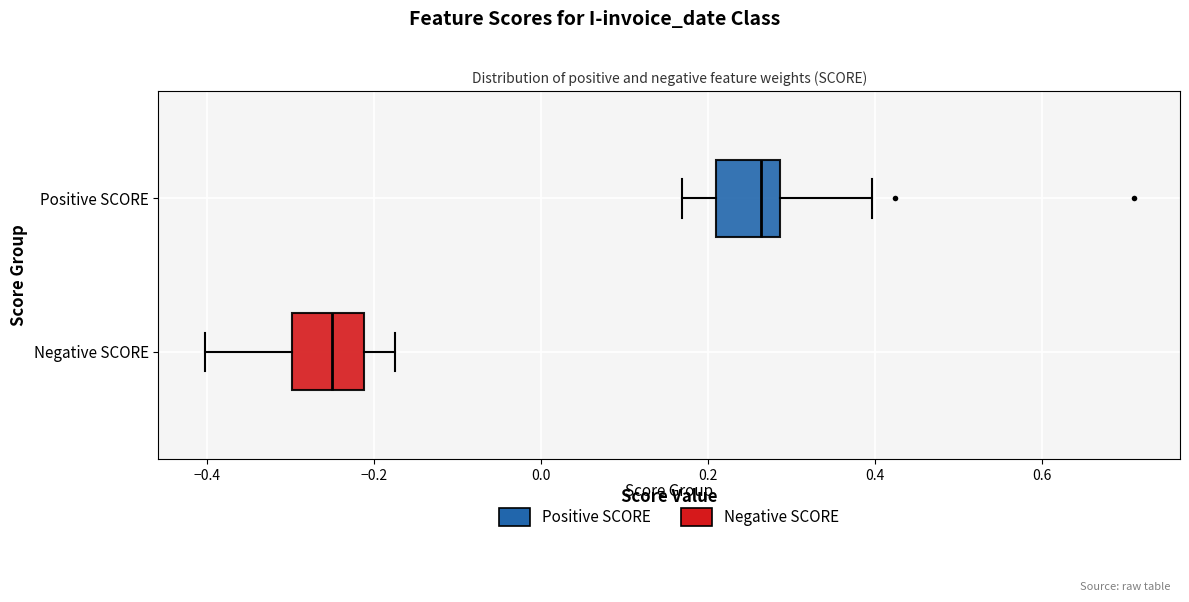

Where is the left edge of the box for Positive SCORE on the x-axis? The values are not printed on the chart, so give them approximately, as read against the axis.

0.20